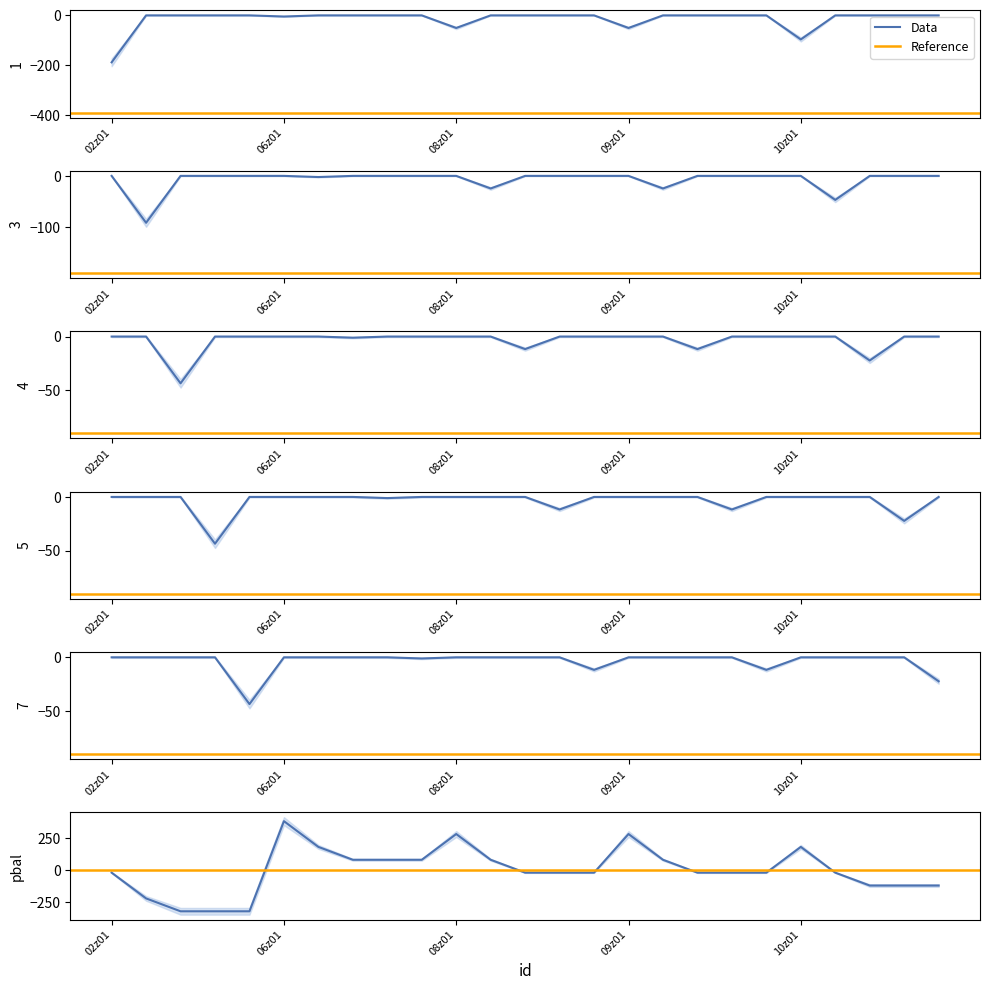

Where is pbal nearest to the value 30?

02z01